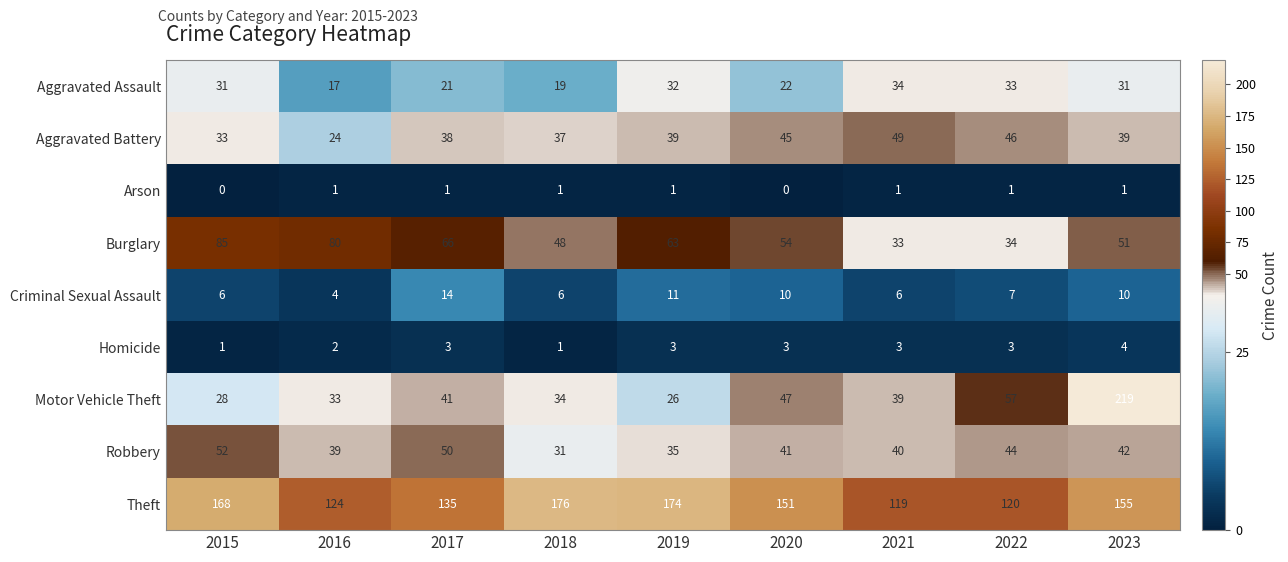

How many data points in Criminal Sexual Assault are less than 7?

4